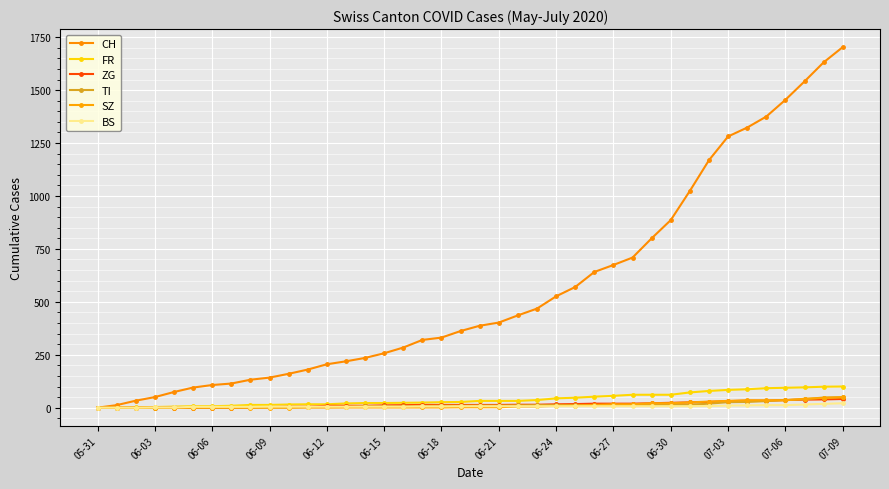

At which category does the chart reach its peak across all series?

07-09